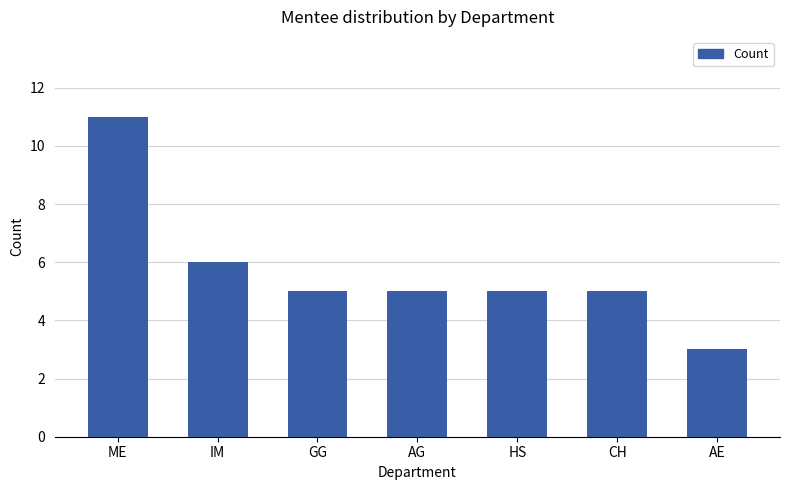

Which label corresponds to the smallest value in the chart?

AE